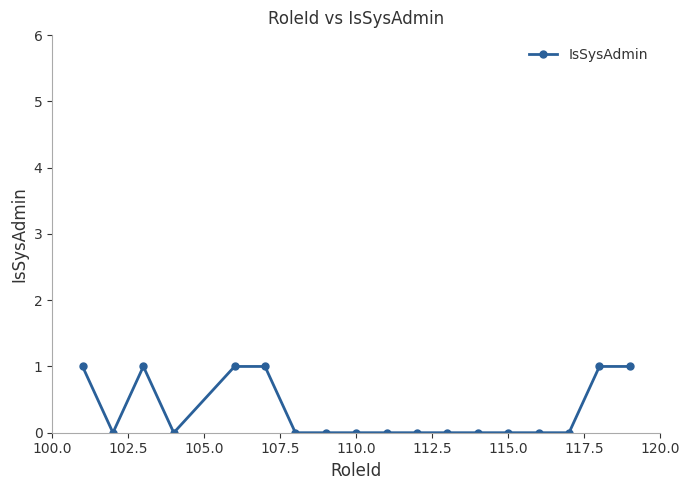

How many lines are shown in the chart?

1